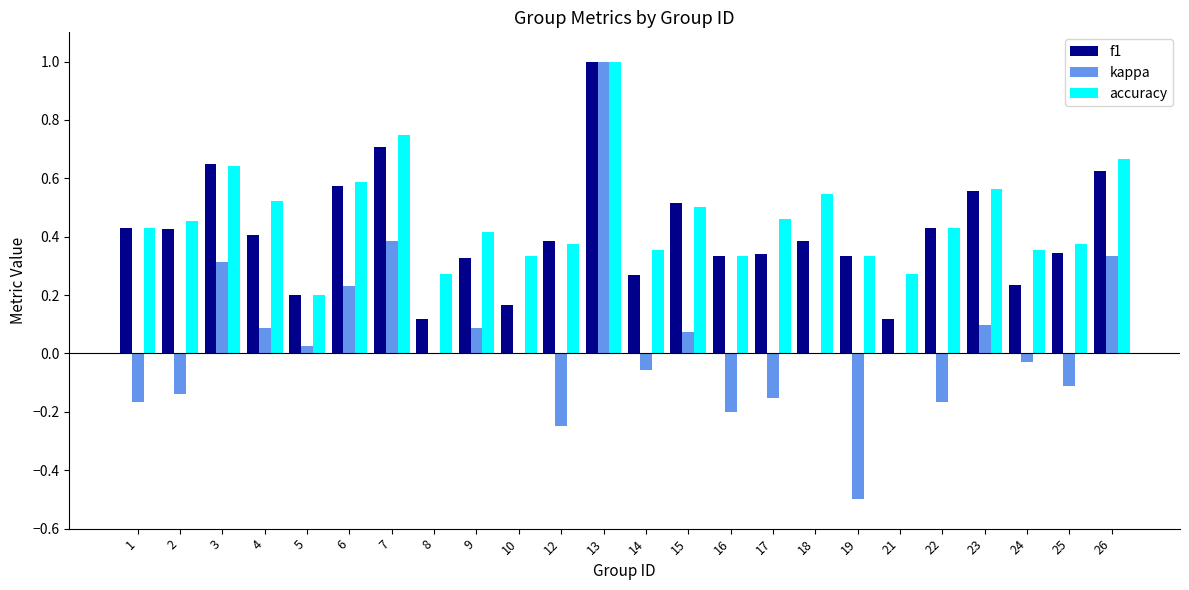

What is the total value across all series at 4?

1.0